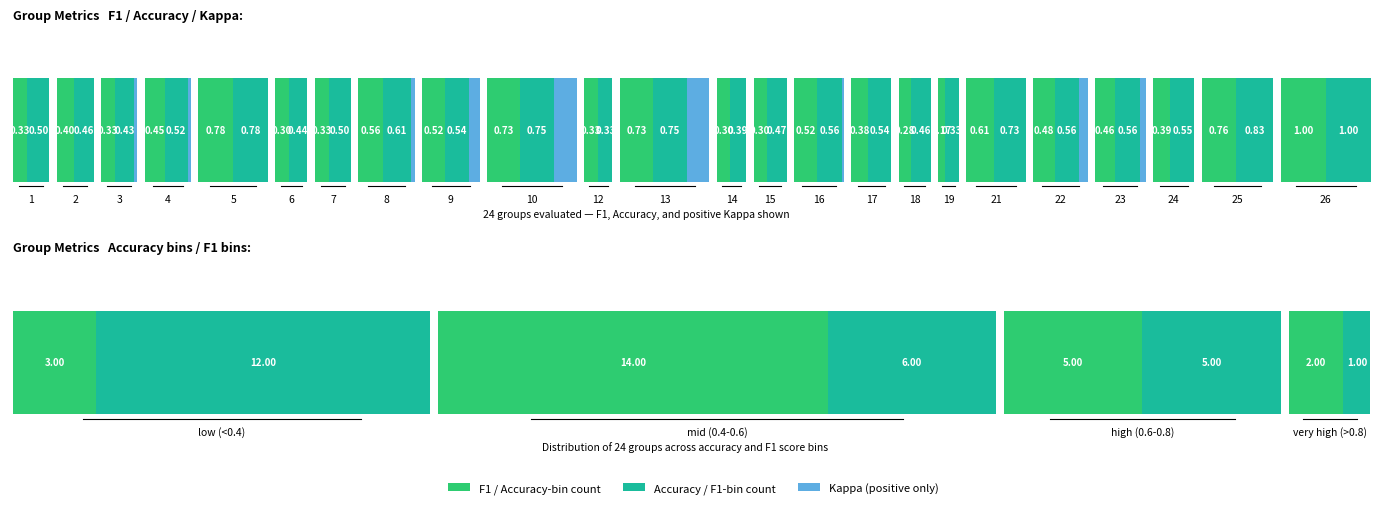

Rank the categories by kappa value from lowest to highest.

12, 5, 6, 14, 2, 1, 7, 15, 17, 18, 19, 21, 24, 25, 26, 16, 4, 3, 8, 23, 22, 9, 10, 13